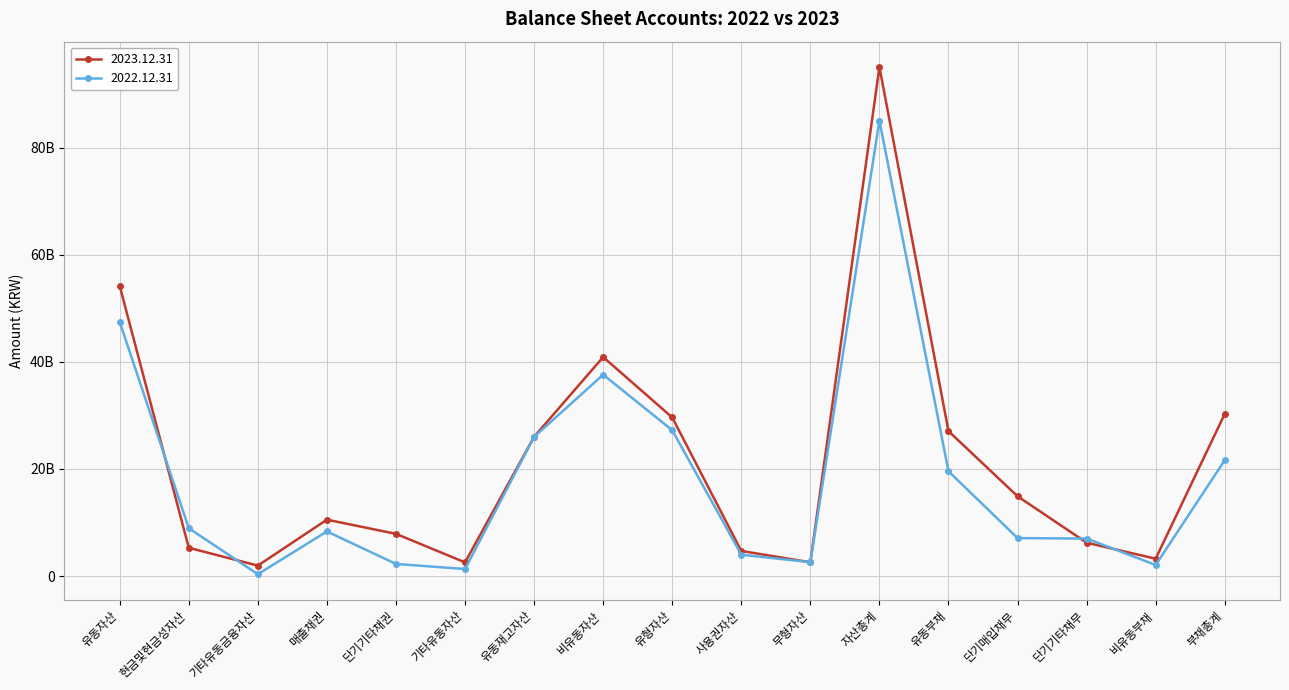

The value of 2023.12.31 at 단기기타채무 is 10402555704. True or false?

False